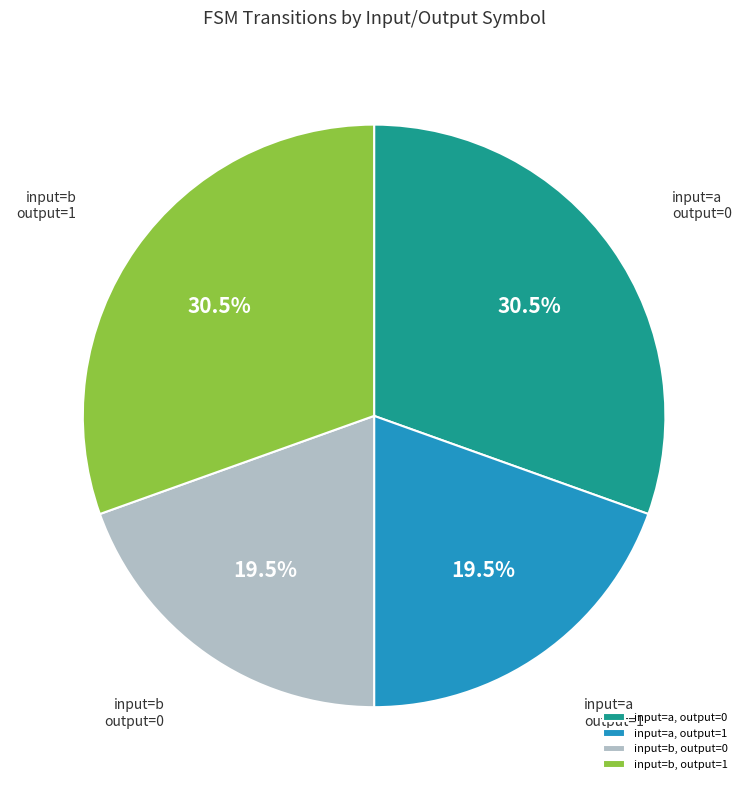

What percentage do input=b, output=1 and input=b, output=0 together represent?

50.0%